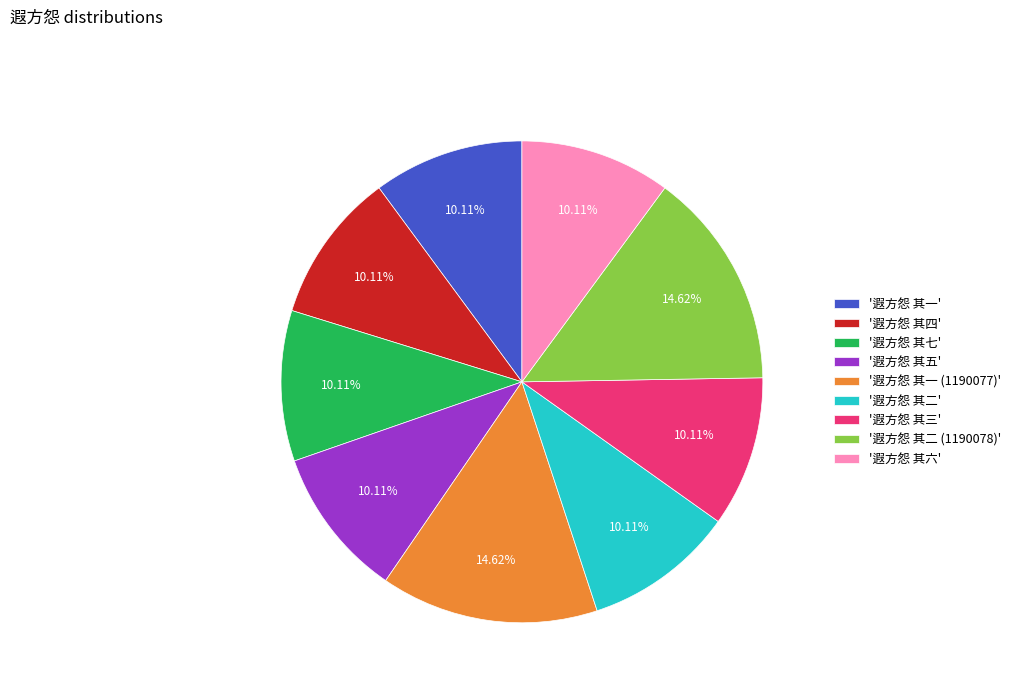

Is there a majority slice in this chart?

No